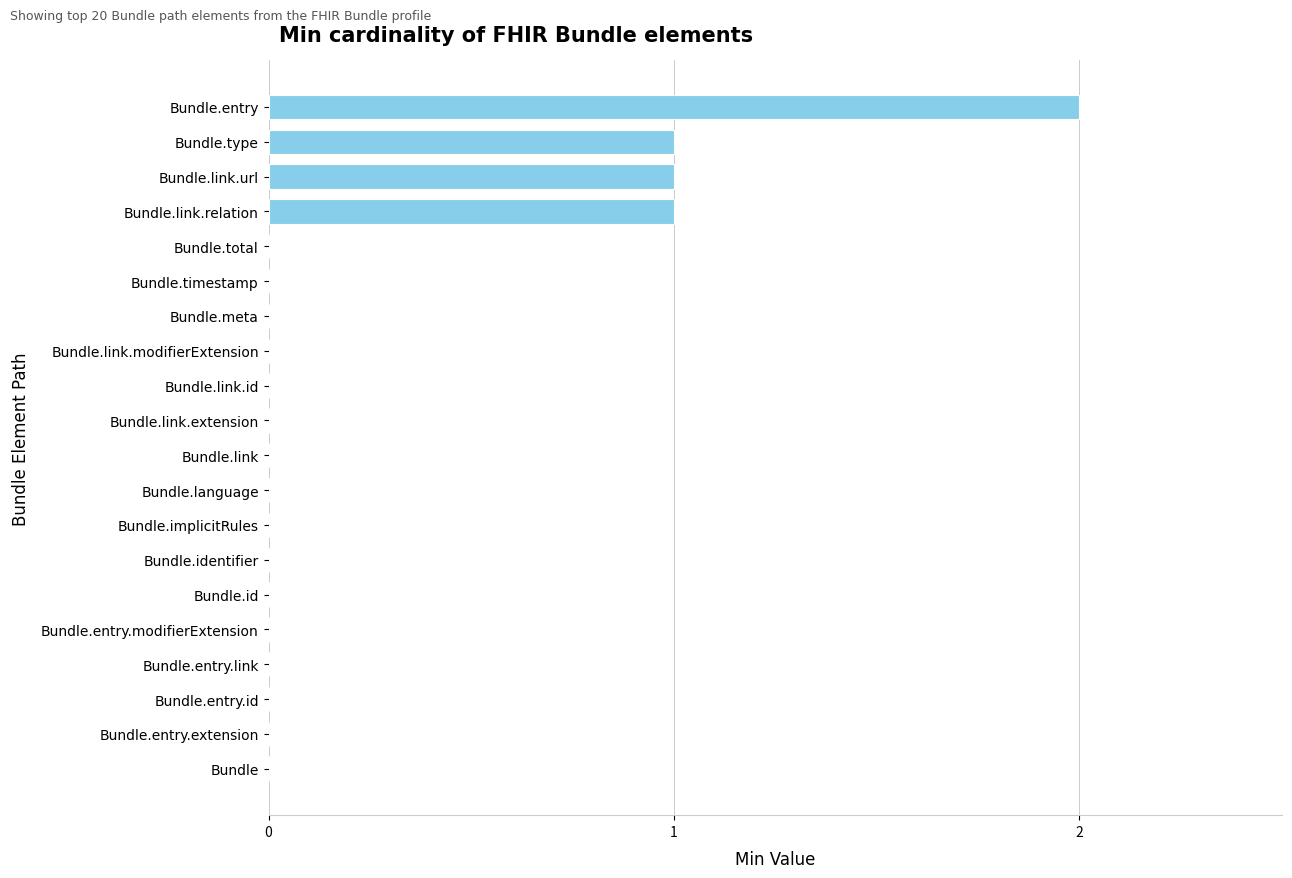

The value at Bundle.meta is 0. True or false?

True